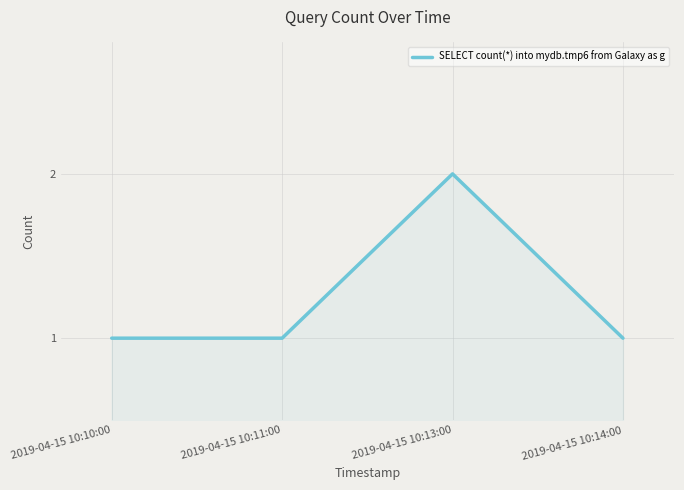

Reading right to left, what are all the values shown in this chart?

1	2	1	1